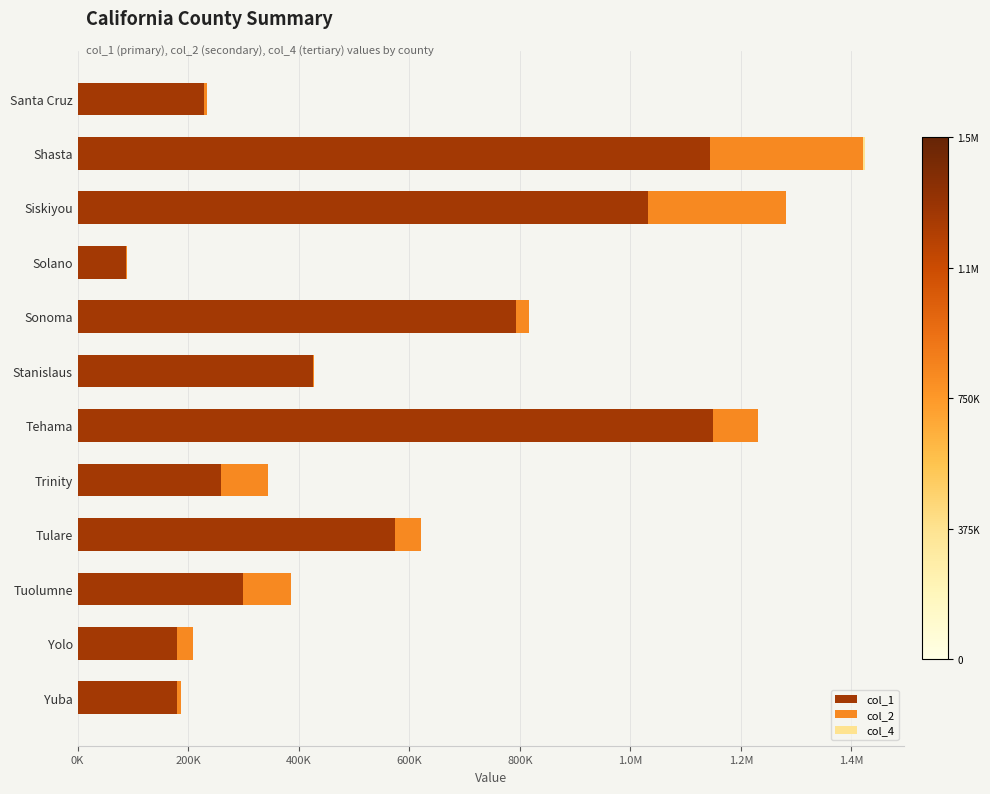

What is the difference between the maximum and minimum values in the col_4 series?

3700